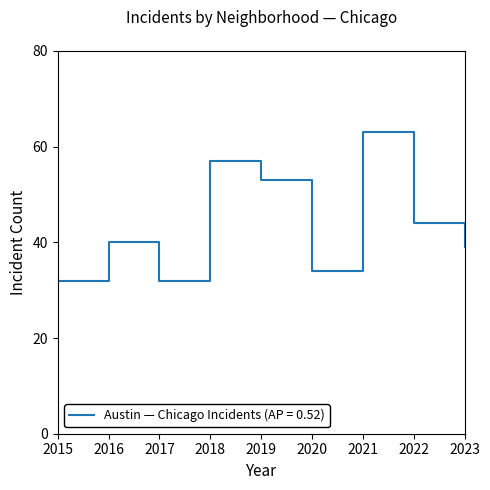

Does the chart display data point markers on the line(s)?

No